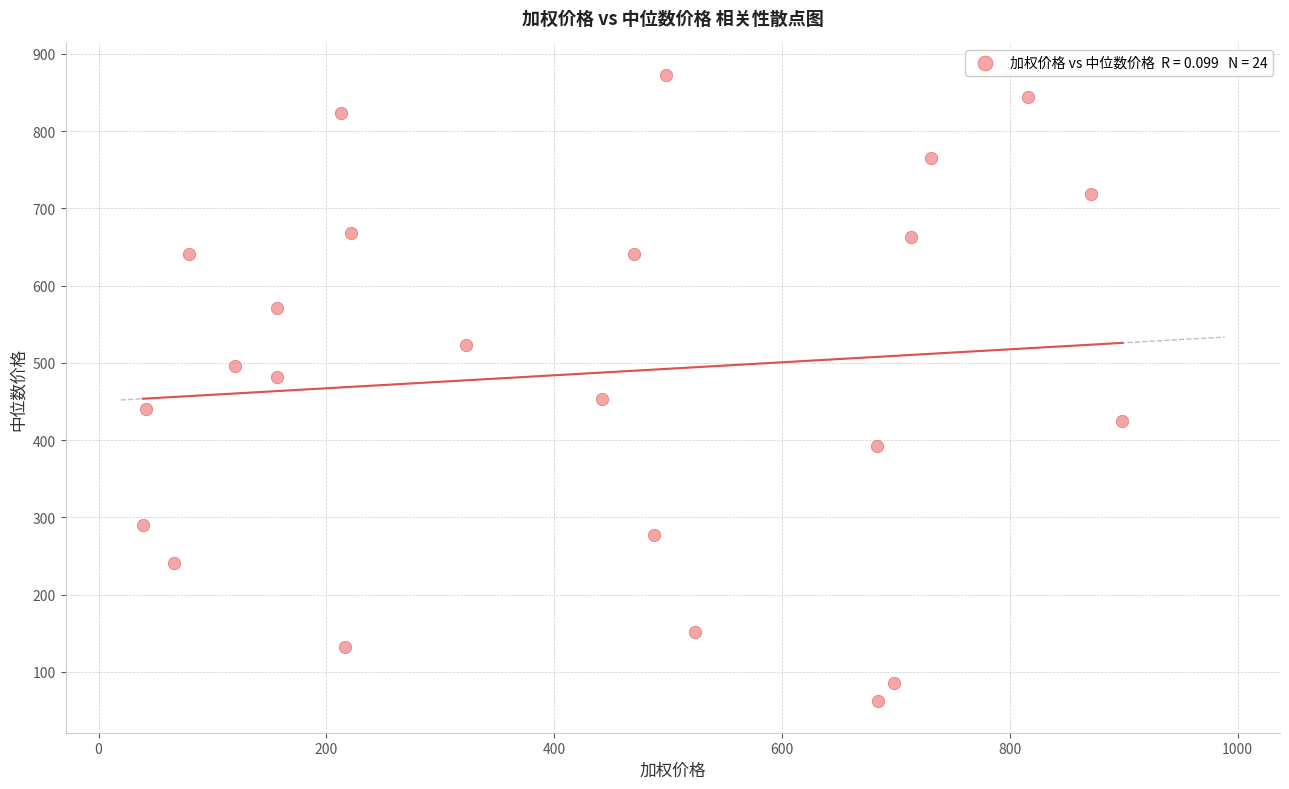

What is the range of X values (max minus min)?

860.0